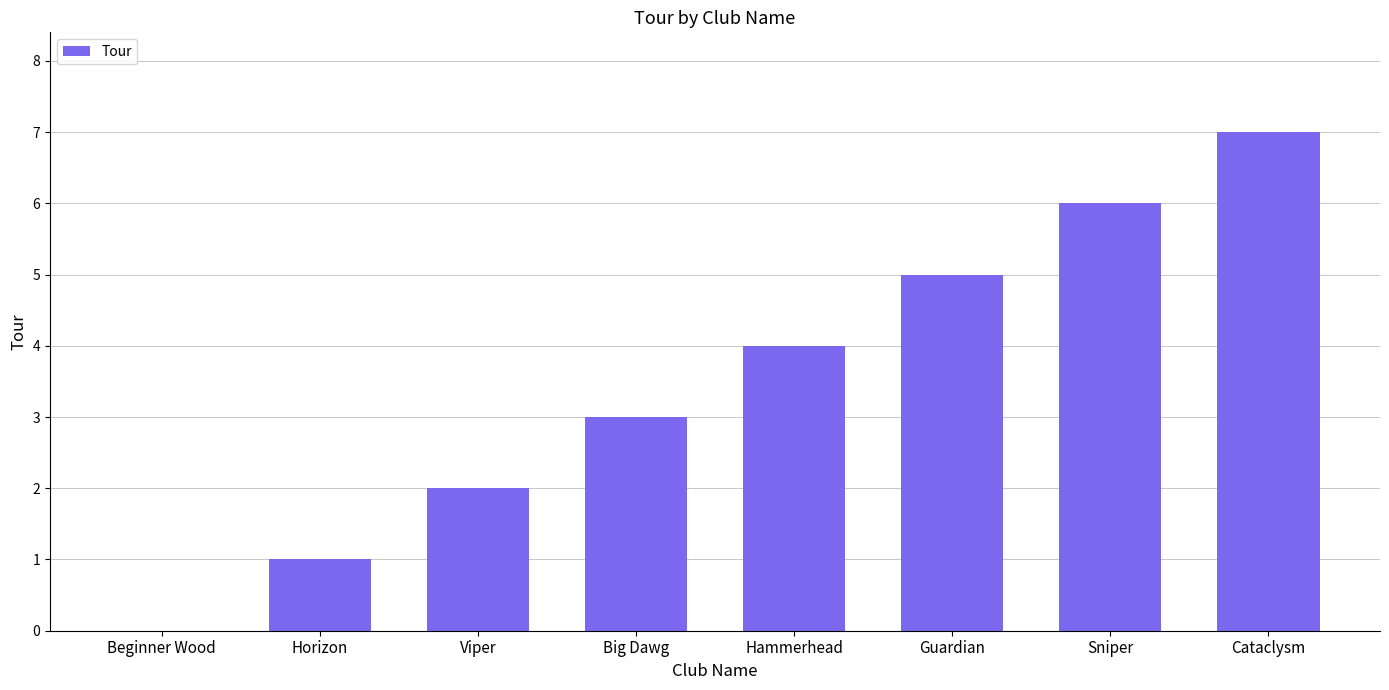

Is it true that the value at Horizon is 1?

True